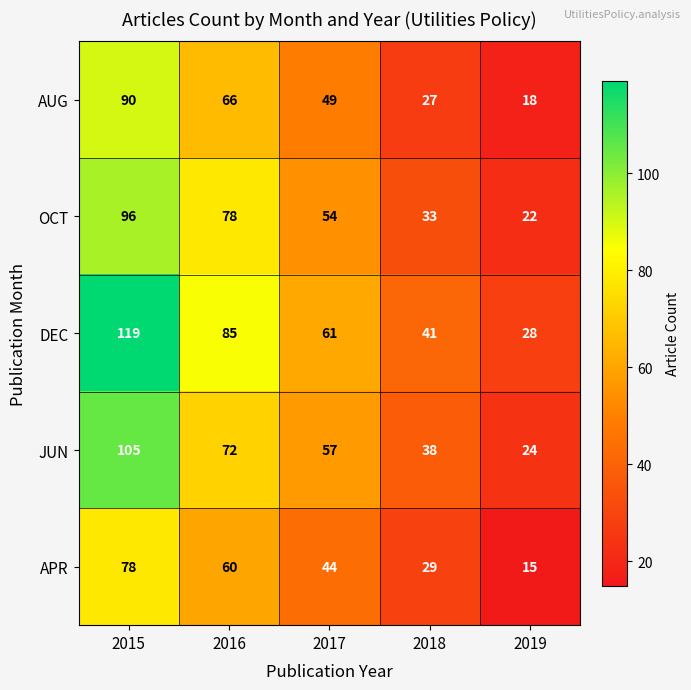

At how many categories does at least one series exceed 101?

1